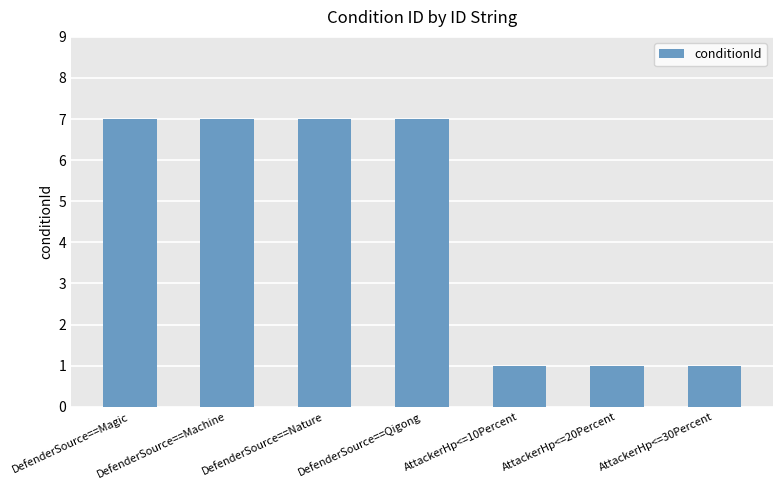

Count the values in the range 1 to 7.

7